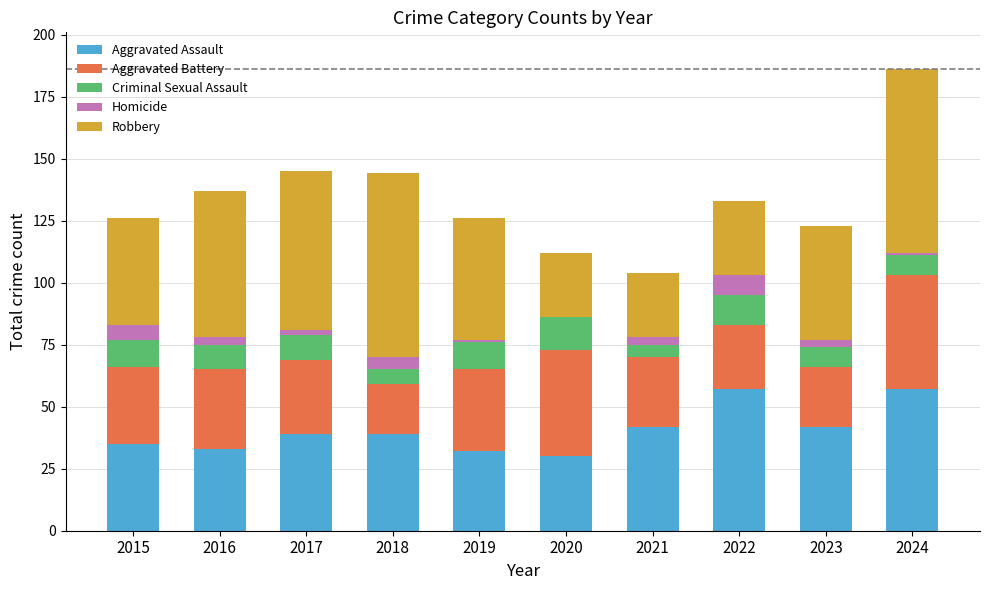

Is it true that Aggravated Assault equals 32 at 2019?

True